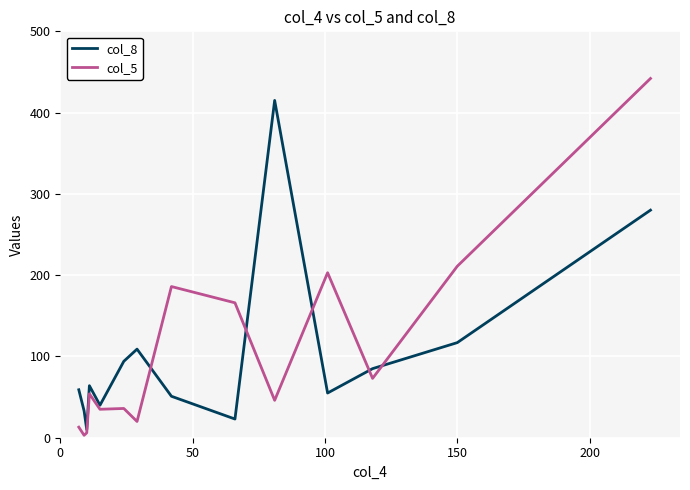

How many series are shown in this chart?

2